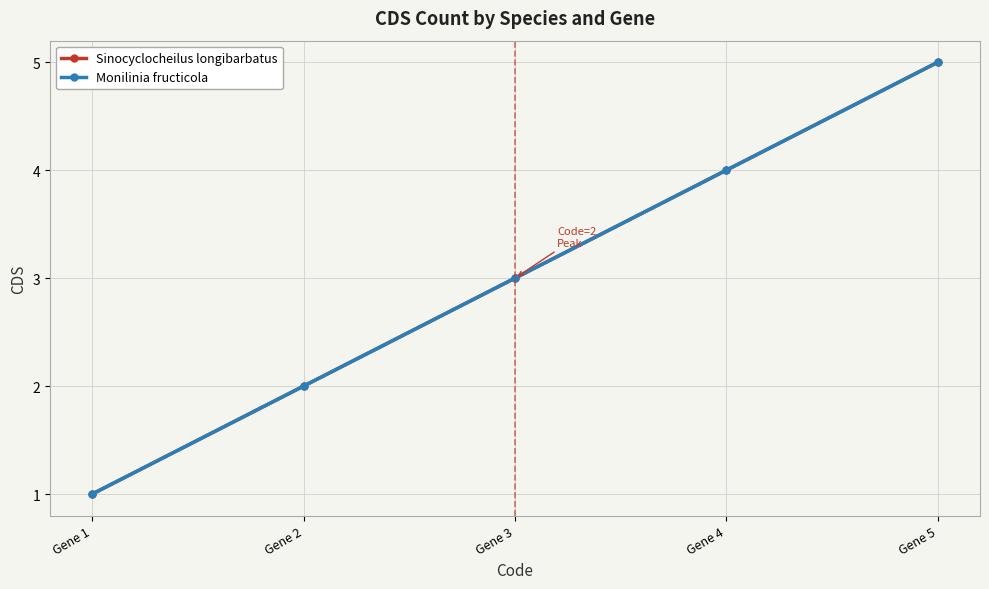

Reading right to left, extract all data points from this chart.

Sinocyclocheilus longibarbatus: Gene 5=5	Gene 4=4	Gene 3=3	Gene 2=2	Gene 1=1
Monilinia fructicola: Gene 5=5	Gene 4=4	Gene 3=3	Gene 2=2	Gene 1=1